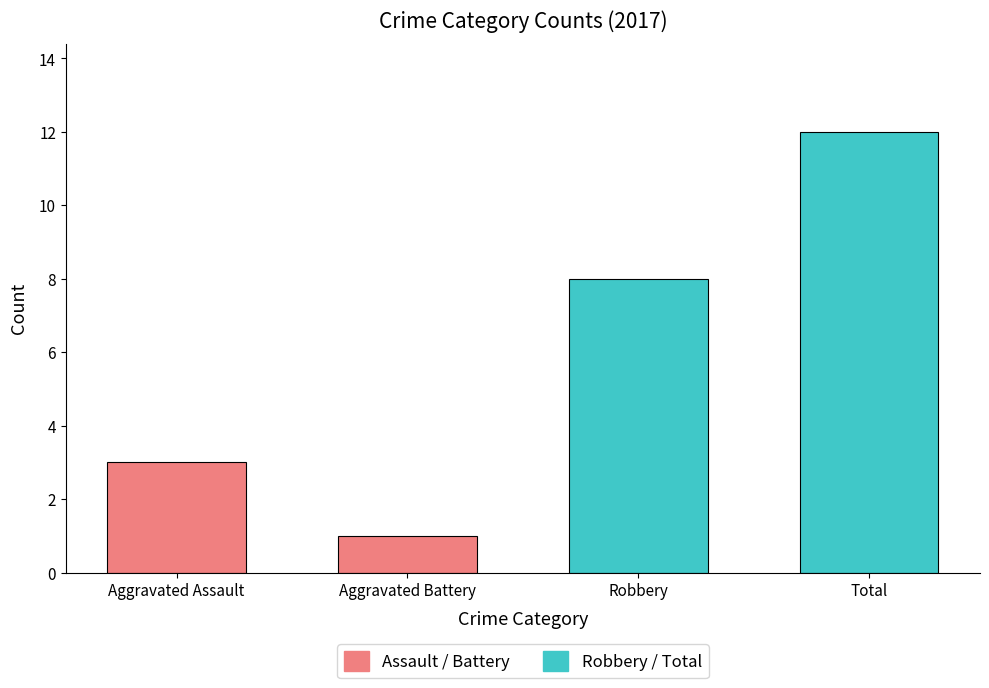

Does the chart contain stacked bars?

No